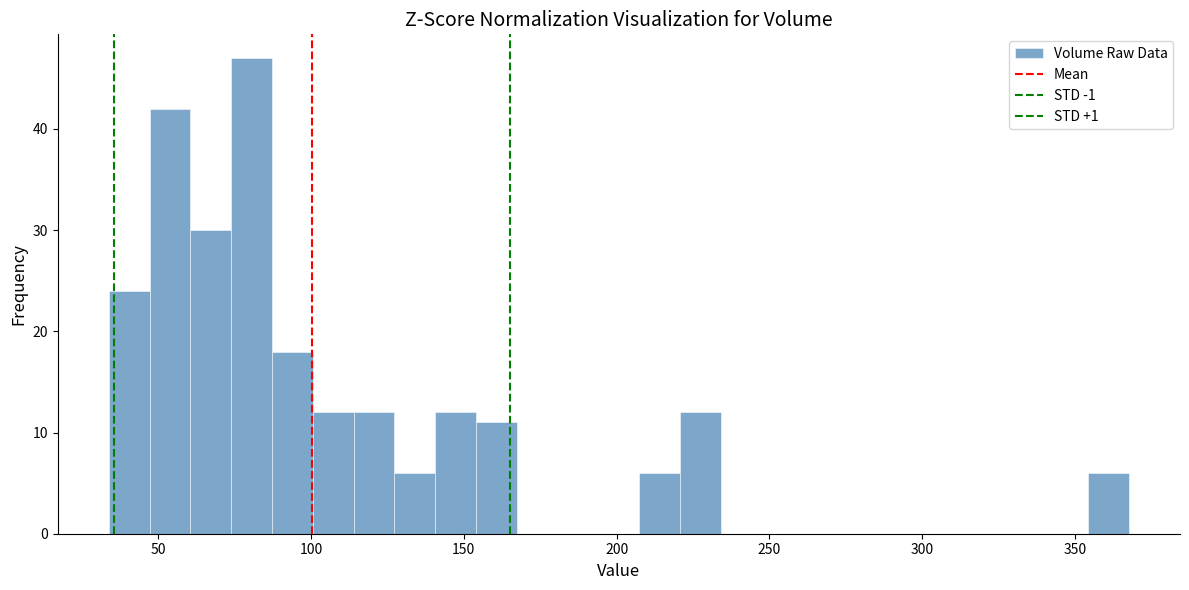

Read against the x-axis, roughly where is the centre of the tallest bar?

80